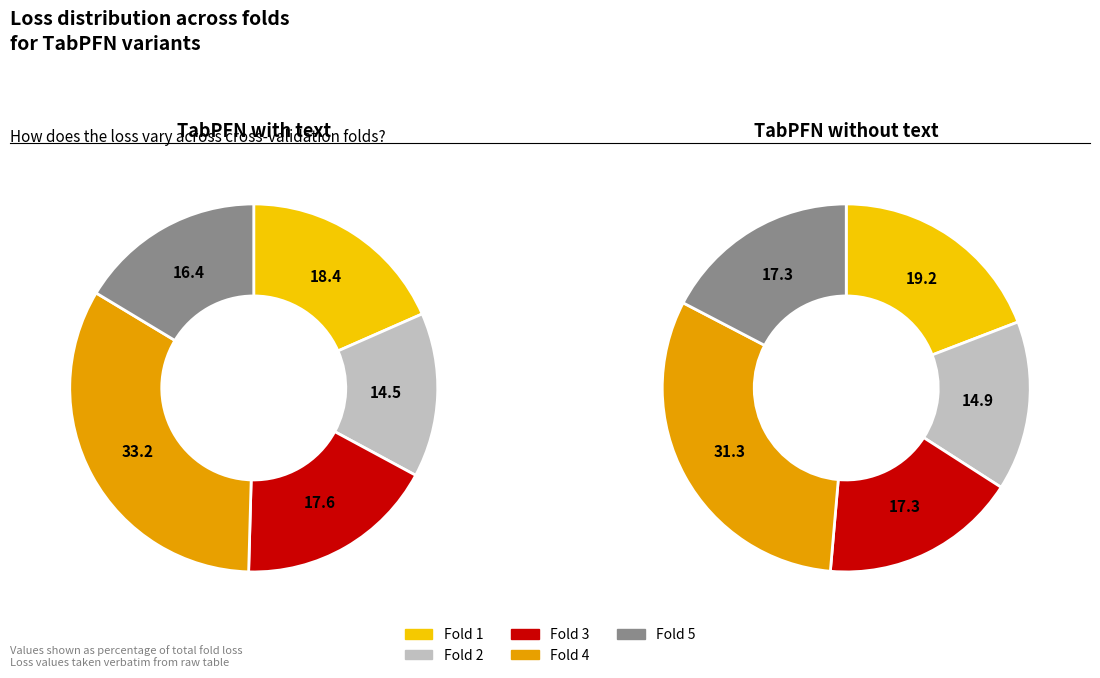

Between Fold 1 and Fold 2, which series saw the biggest shift?

TabPFN_v2API_without_text